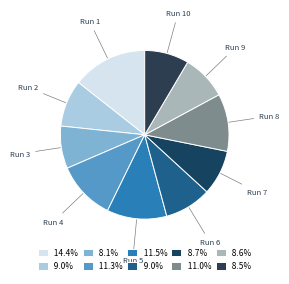

What is the largest slice in the pie chart?

Run 1